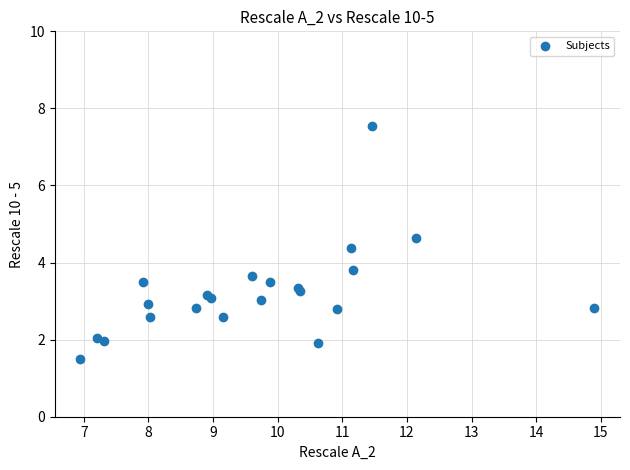

What Y value in the scatter plot is closest to 4?

3.8